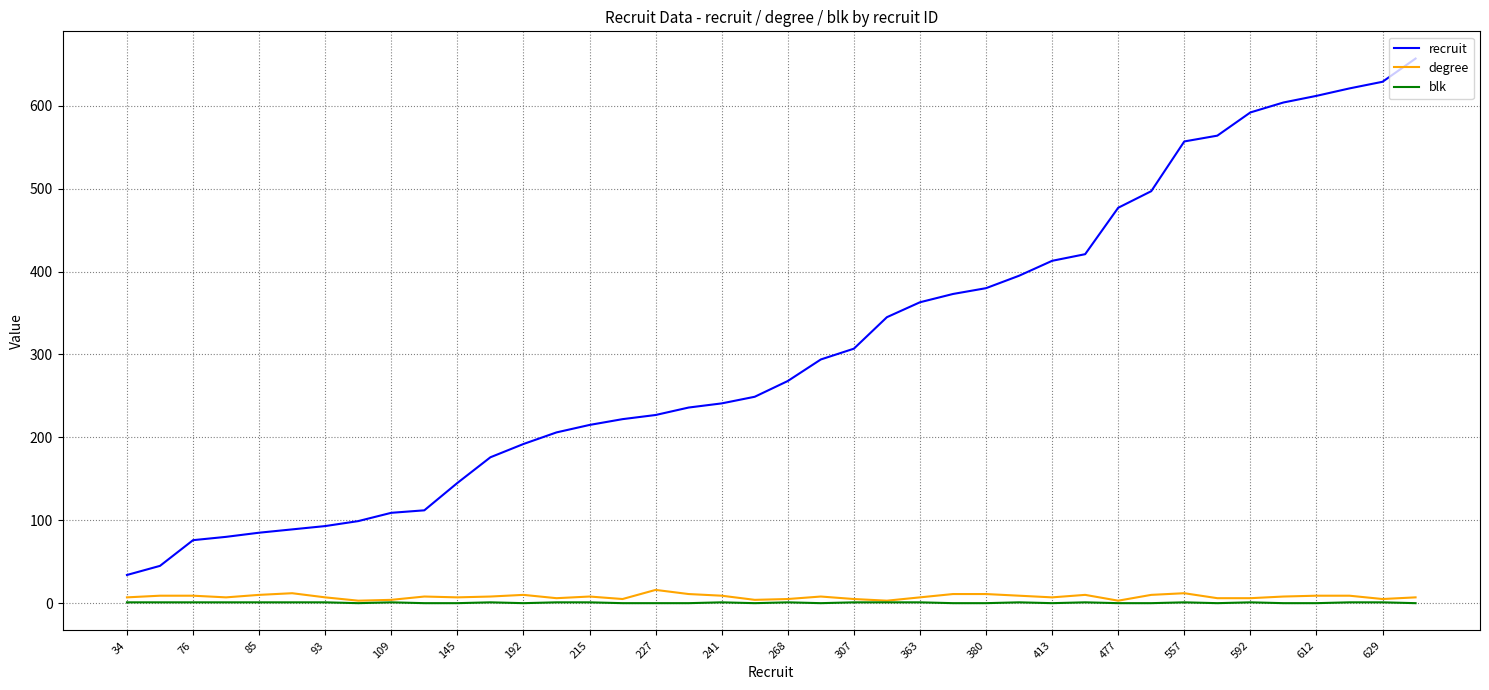

What is the sum of all recruit values?

12300